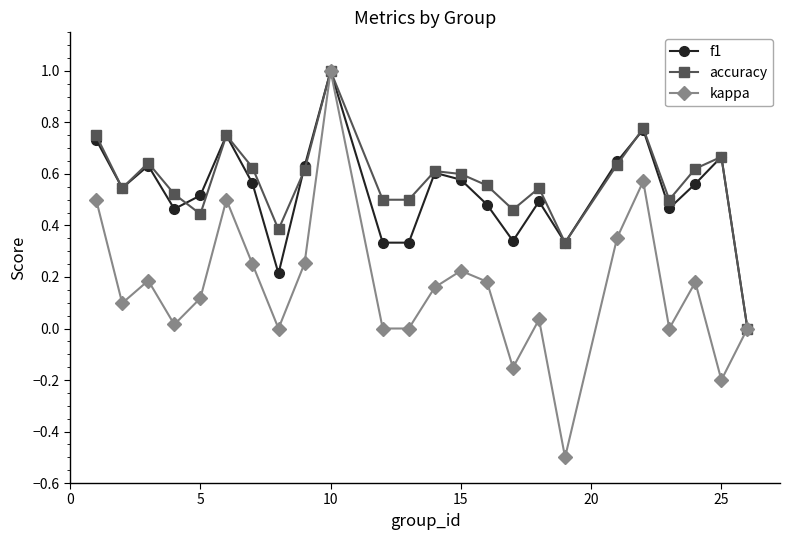

True or false: f1 has more than 1 points higher than both neighbors.

True